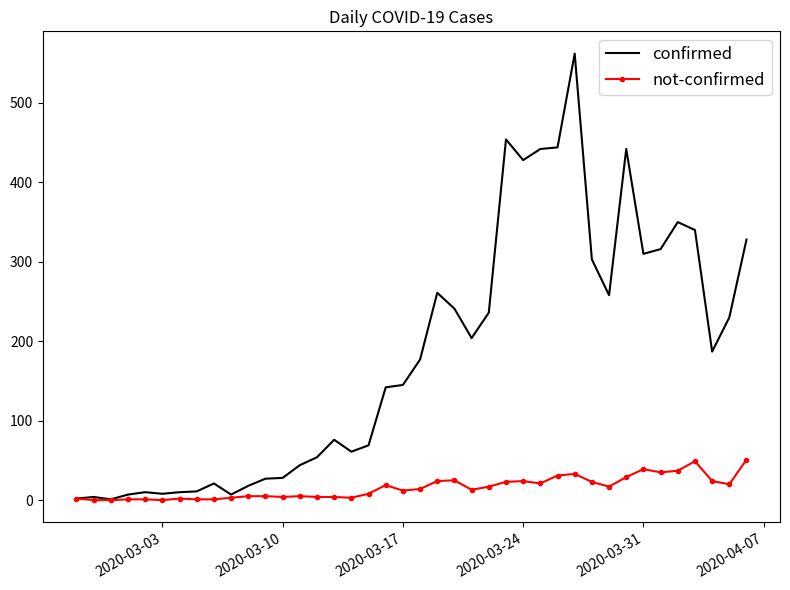

Rank the series by their average value, from highest to lowest.

confirmed, not-confirmed